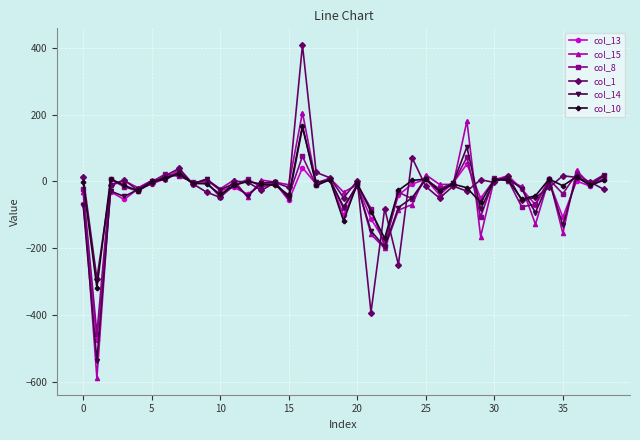

What is the value of the col_8 point at the 1st from the left?

-22